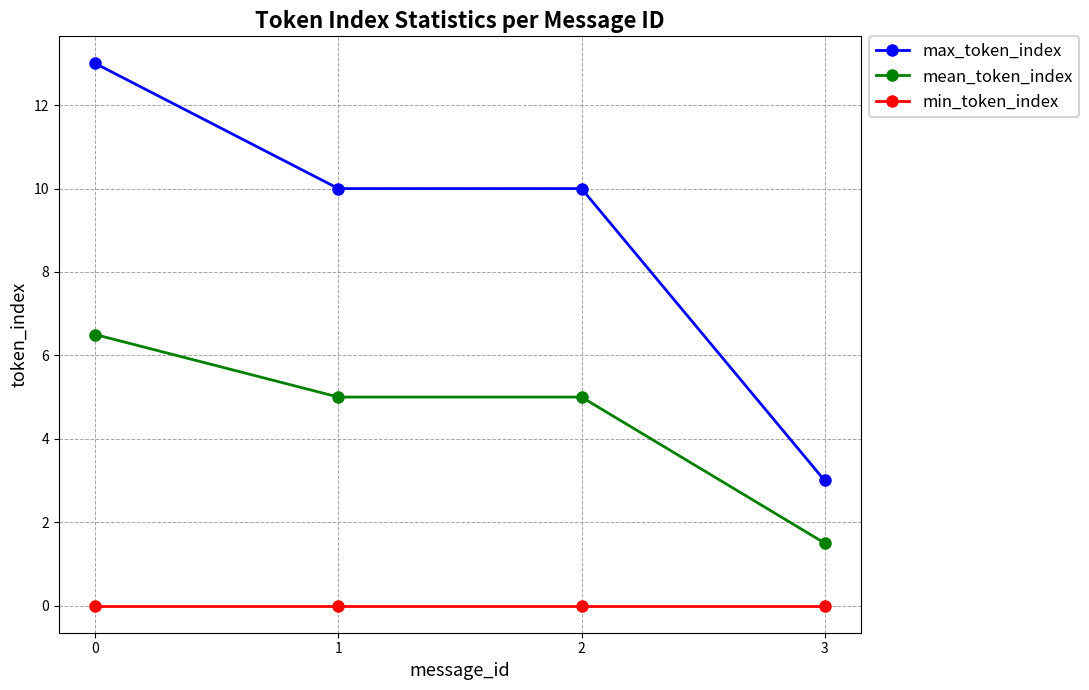

Which series has the largest total across all categories?

max_token_index